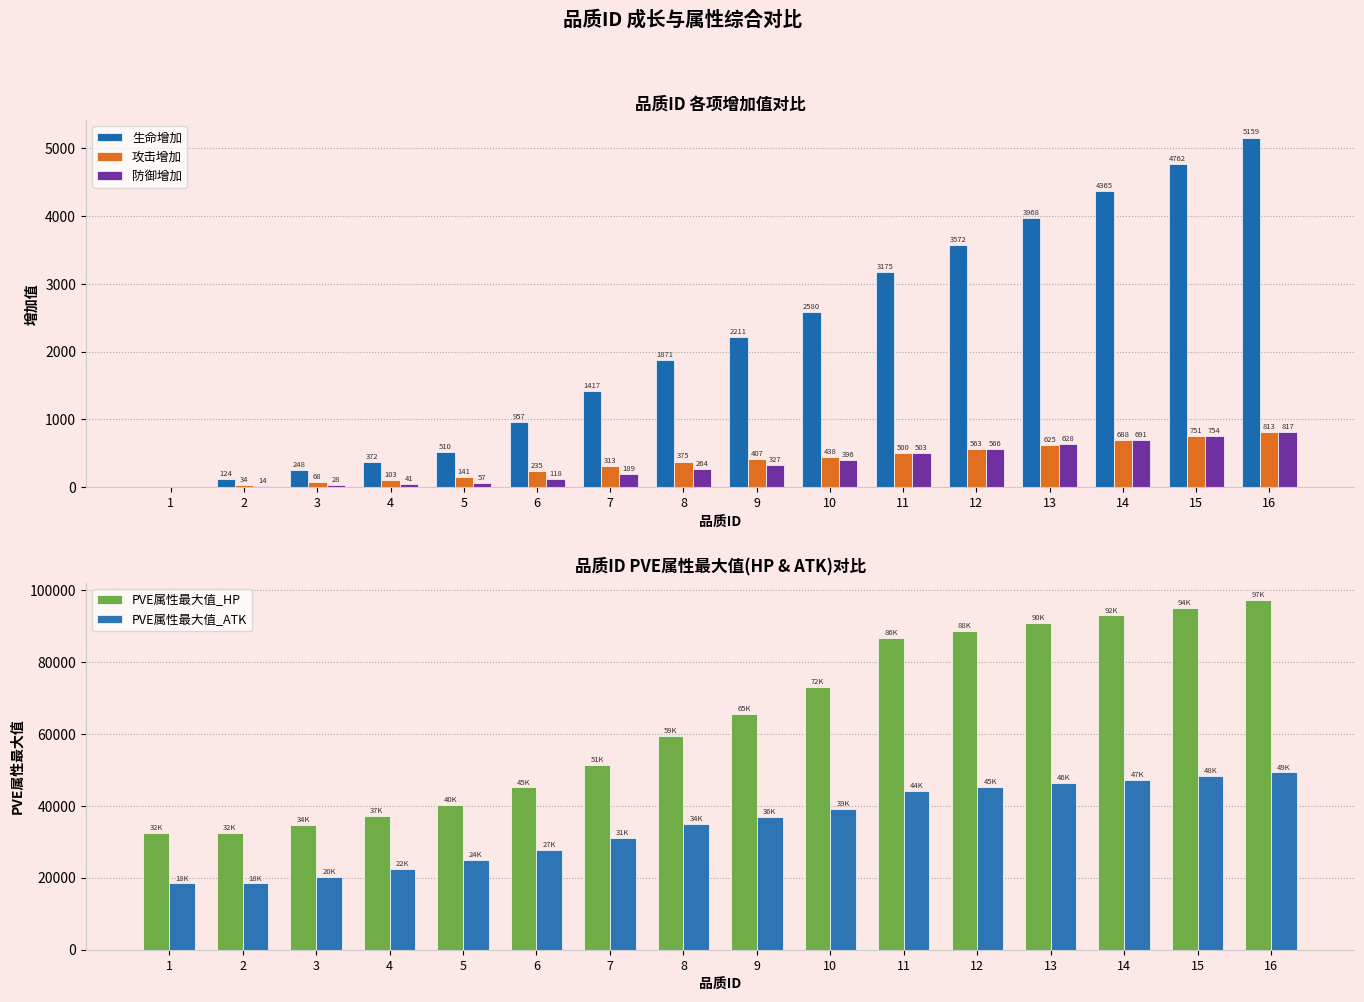

How many bars are there in total?

80